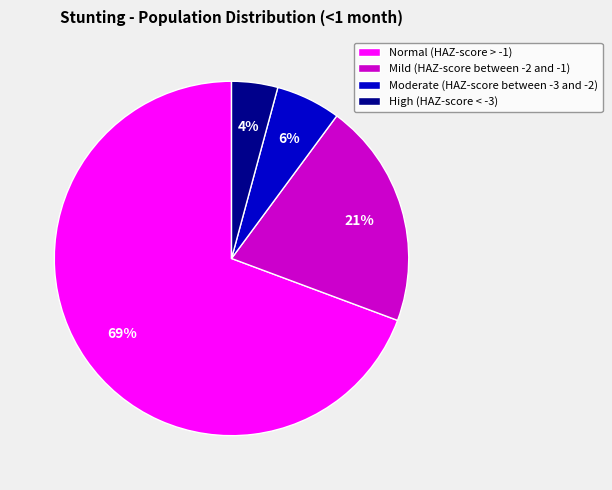

Is the sum of High (HAZ-score < -3) and Normal (HAZ-score > -1) greater than half?

Yes